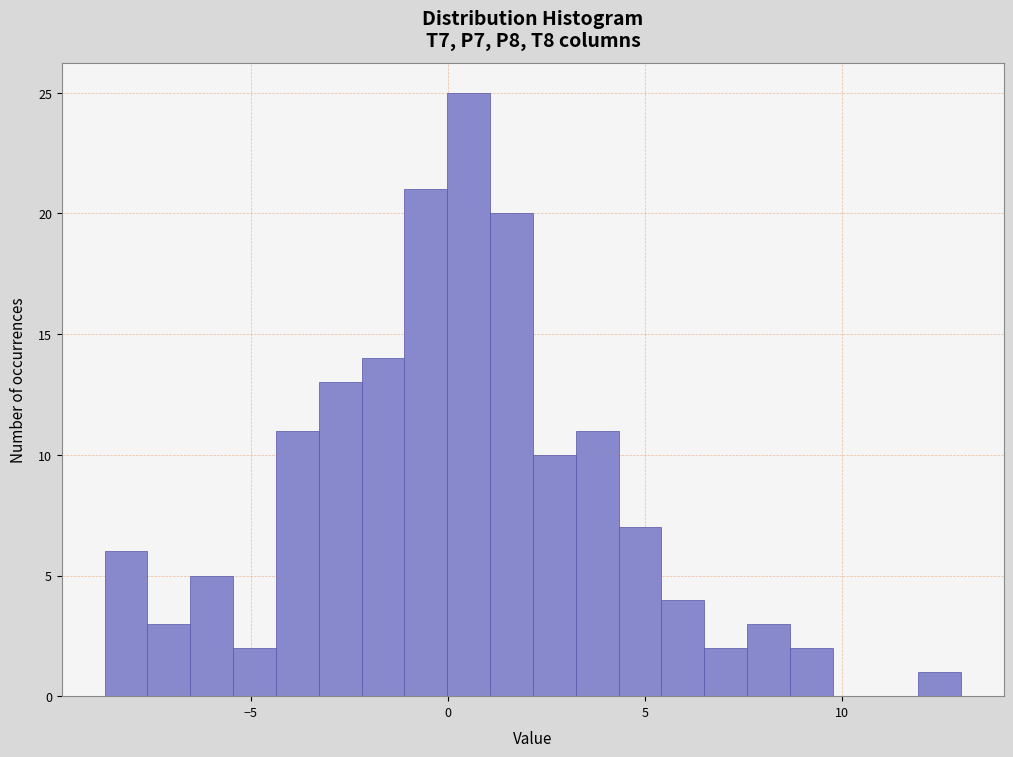

Around what value on the x-axis is the tallest bar? Give the approximate position of its centre, as read against the axis.

0.5